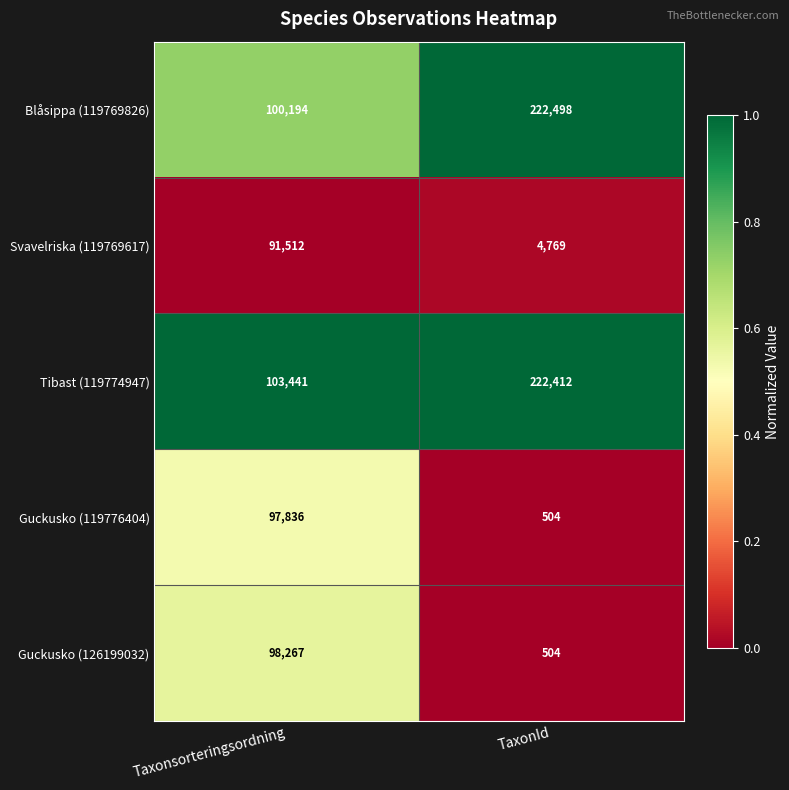

Is it true that Guckusko (119776404) equals 97836 at Taxonsorteringsordning?

True